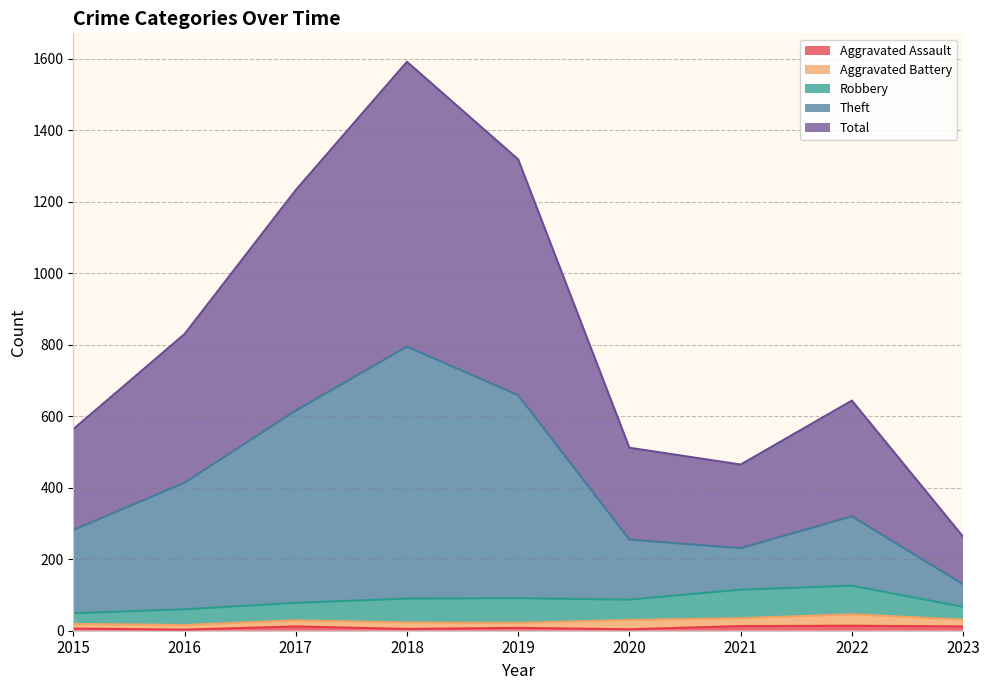

Does the chart display data point markers on the line(s)?

No